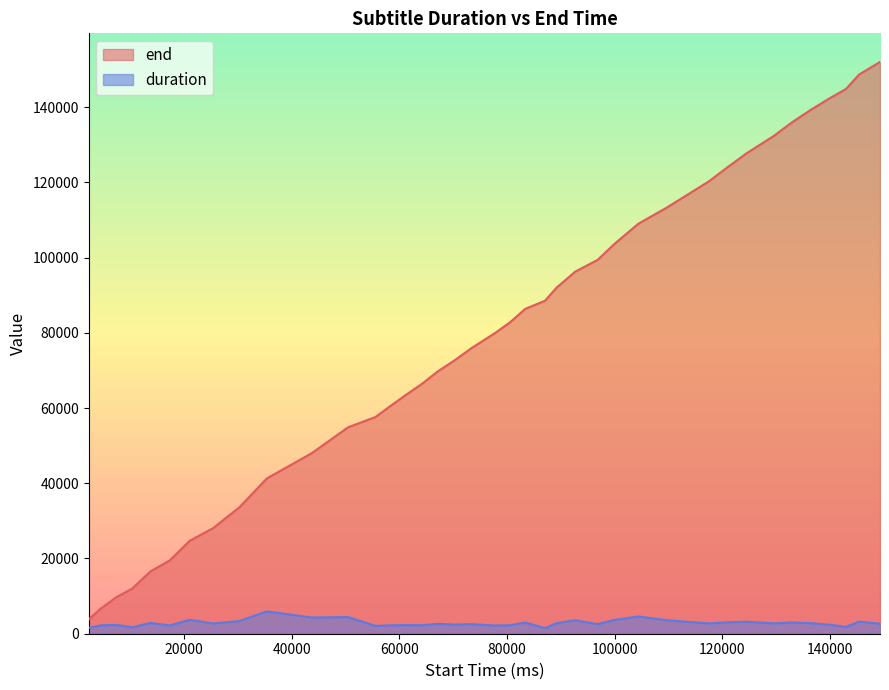

Reading left to right, list all the values displayed in this chart.

end: 3810	6650	9650	12050	16570	19490	24690	28090	33610	41290	48010	54890	57610	60530	63530	66490	69690	72730	75890	79890	82770	86380	88540	92020	96260	99380	103700	109020	113220	117020	120340	123980	127820	132300	135980	139420	142420	144860	148660	152020
duration: 1570	2220	2350	1710	2870	2200	3700	2720	3370	5940	4310	4430	2080	2230	2300	2260	2620	2440	2550	2180	2240	2980	1470	2810	3580	2550	3680	4590	3610	3140	2750	3030	3190	2760	2990	2800	2370	1820	3210	2680